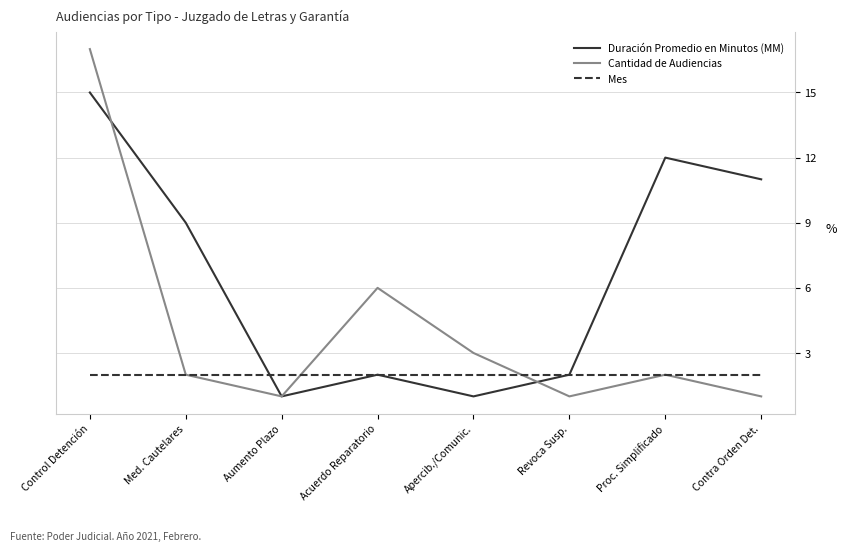

What is the maximum value for Duración Promedio en Minutos (MM)?

15